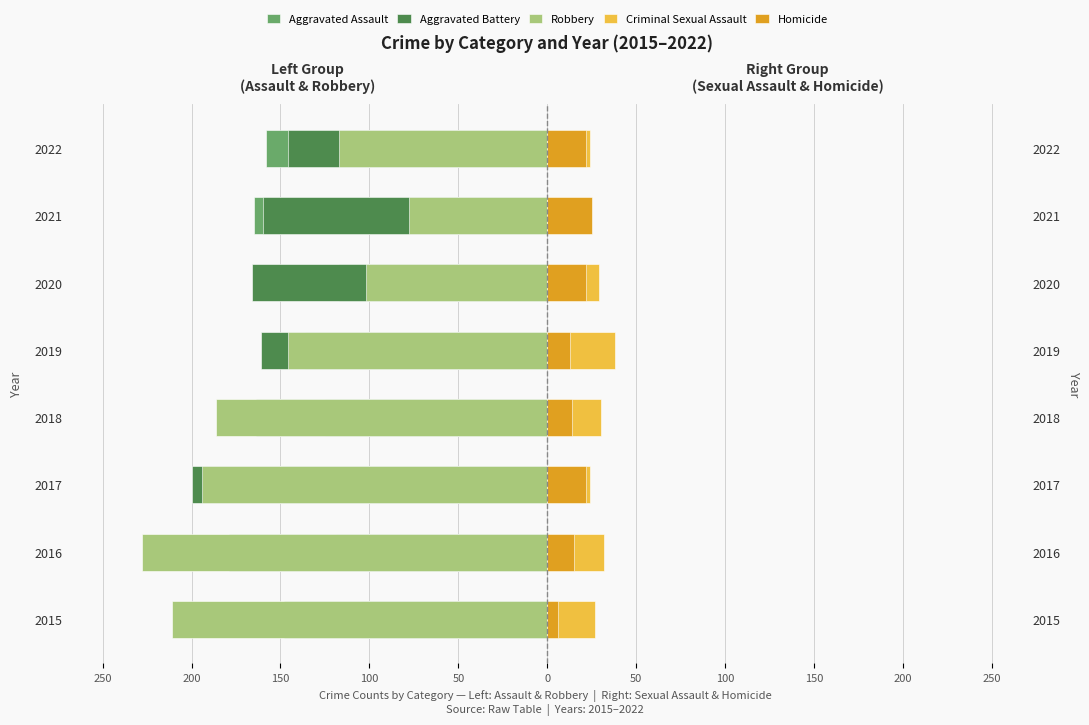

What is the maximum value shown in the chart?

38